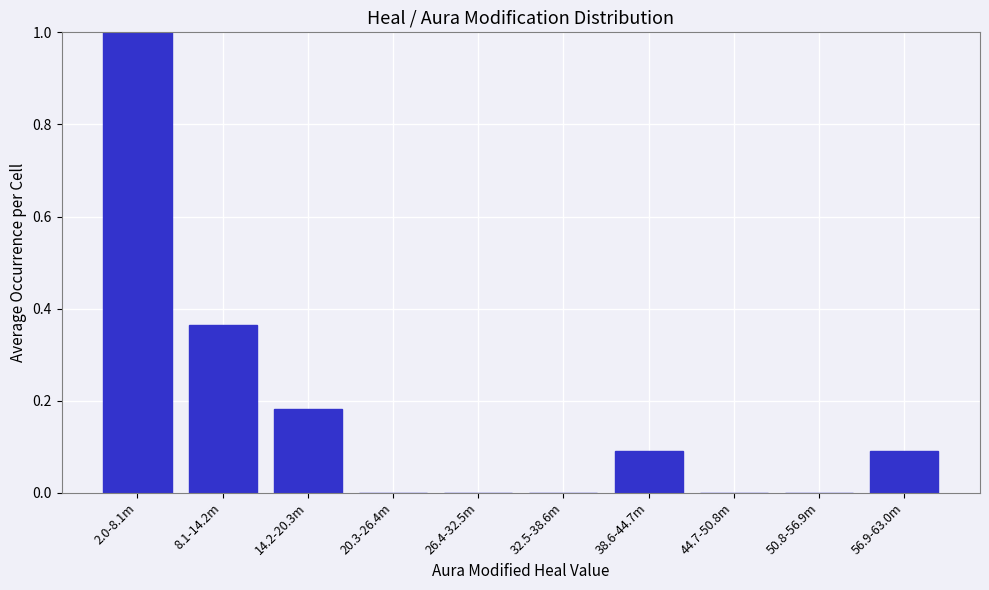

The chart shows a value of 0.1 at 38.6-44.7m. True or false?

True